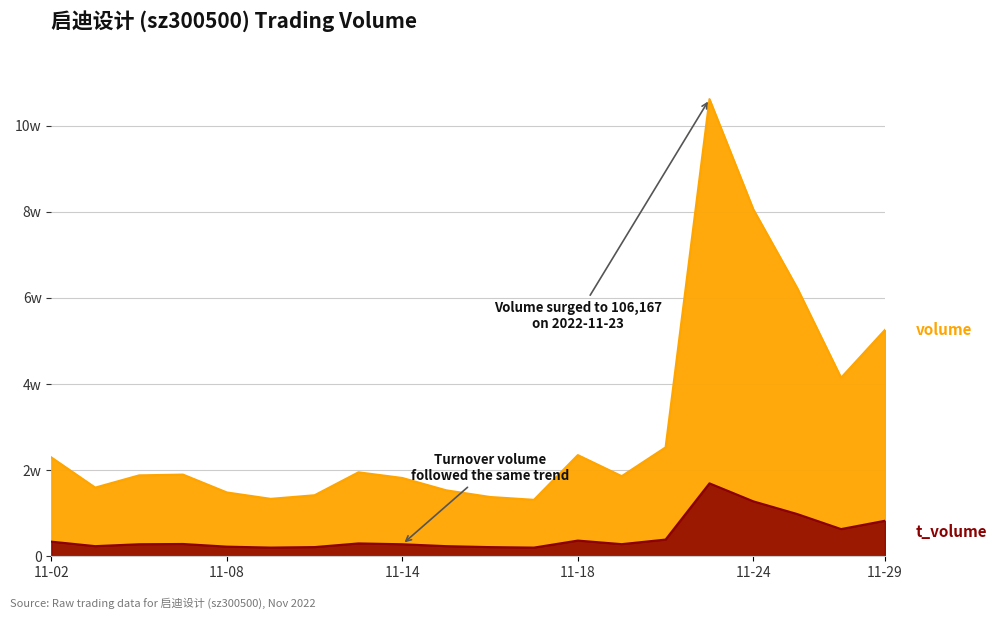

What is the spread (max minus min) of values at 2022-11-11?

16517